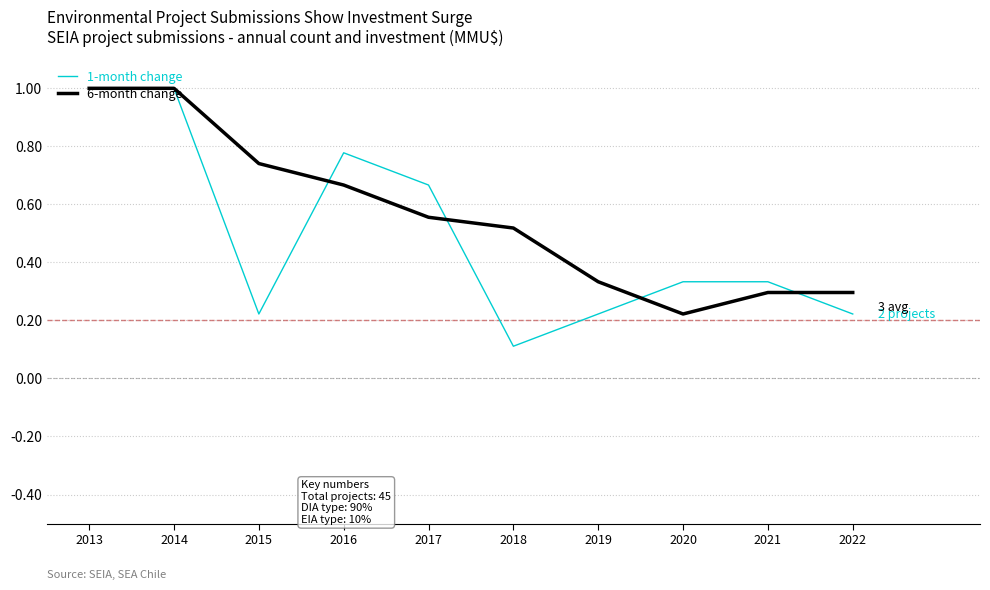

Which series changed the most between 2014 and 2020?

6-month change